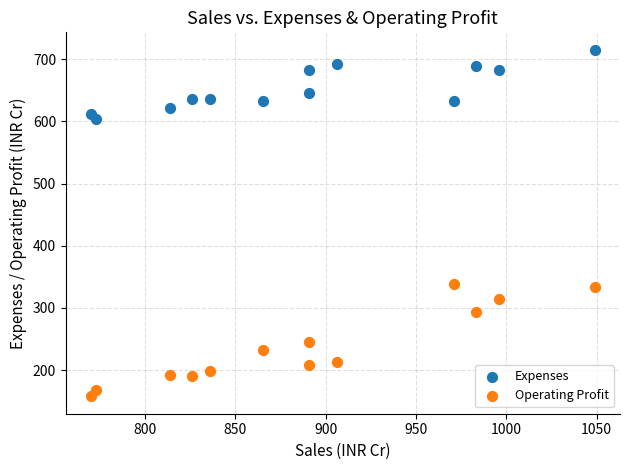

In the Expenses series, what Y value is closest to 659?

645